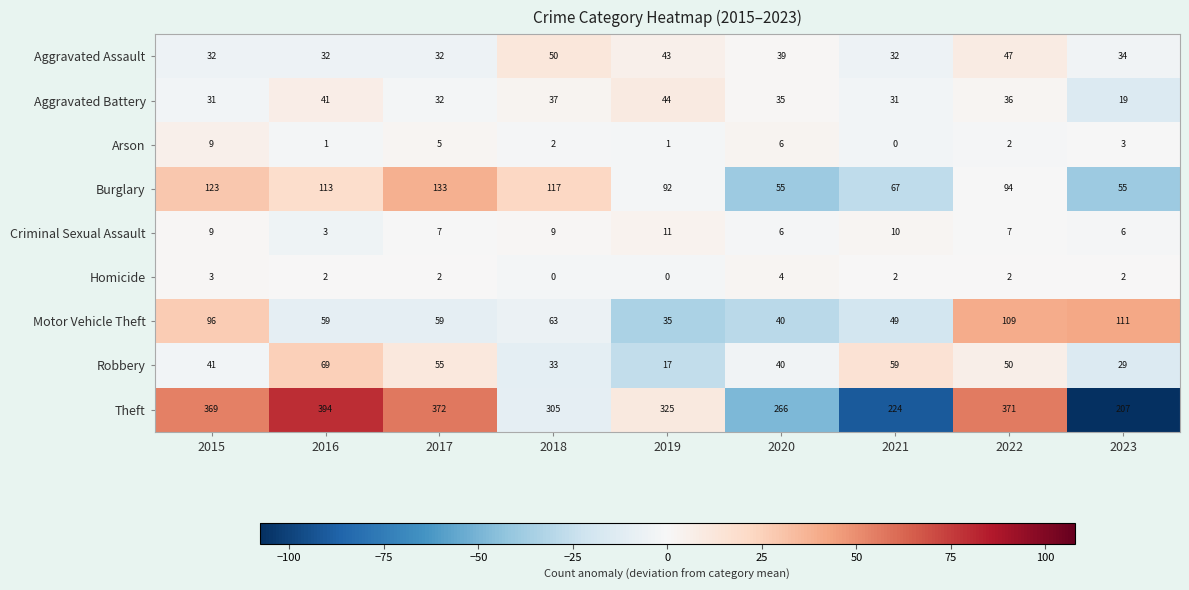

At which category is the sum across all series the highest?

2022